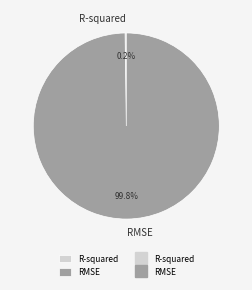

What is the largest slice in the pie chart?

RMSE